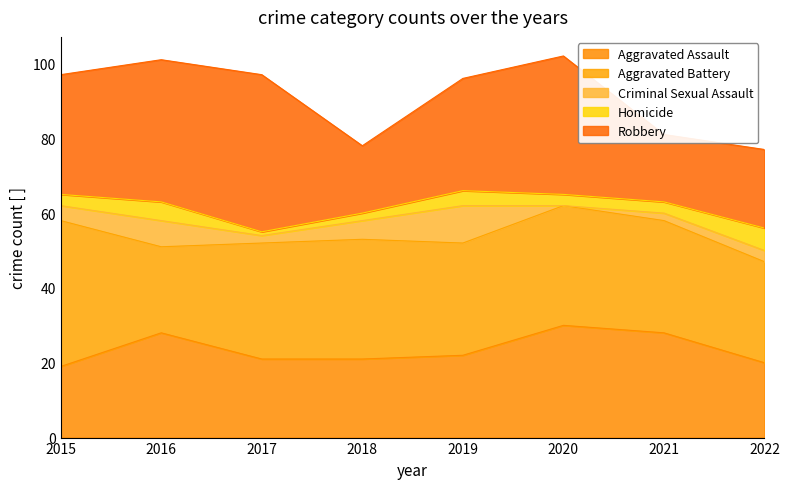

How many data points in Aggravated Assault are less than 22?

4